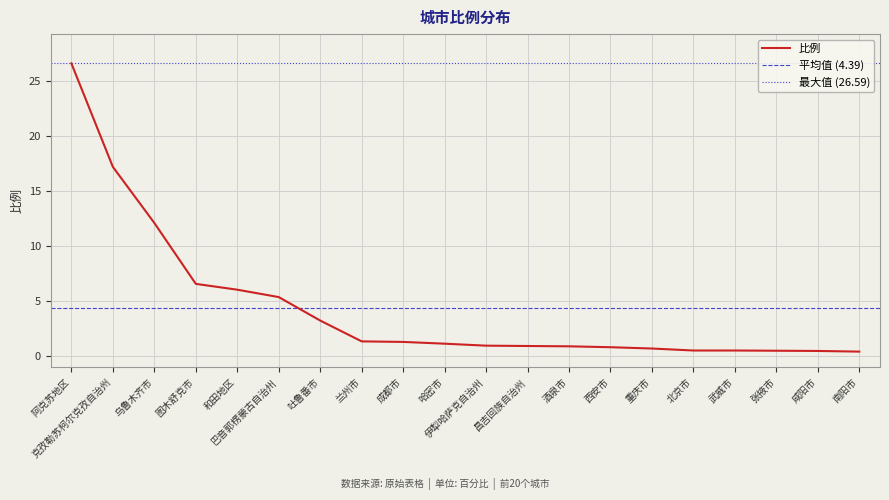

What is the greatest value displayed?

26.6